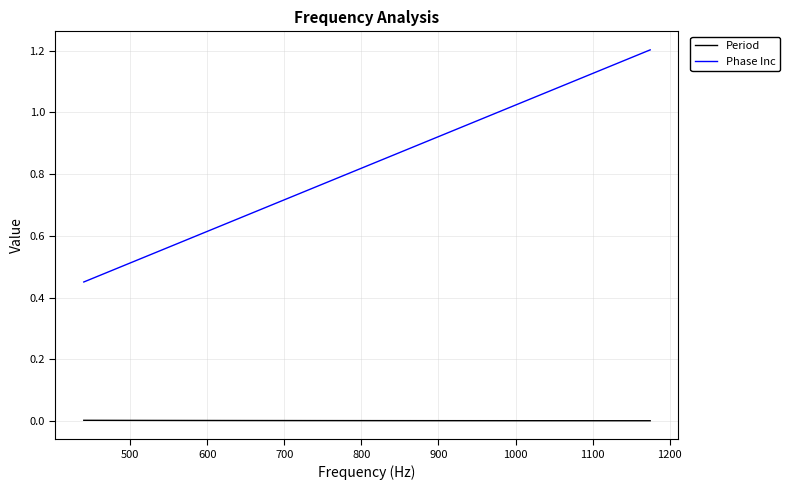

At how many categories does at least one series exceed 0?

18